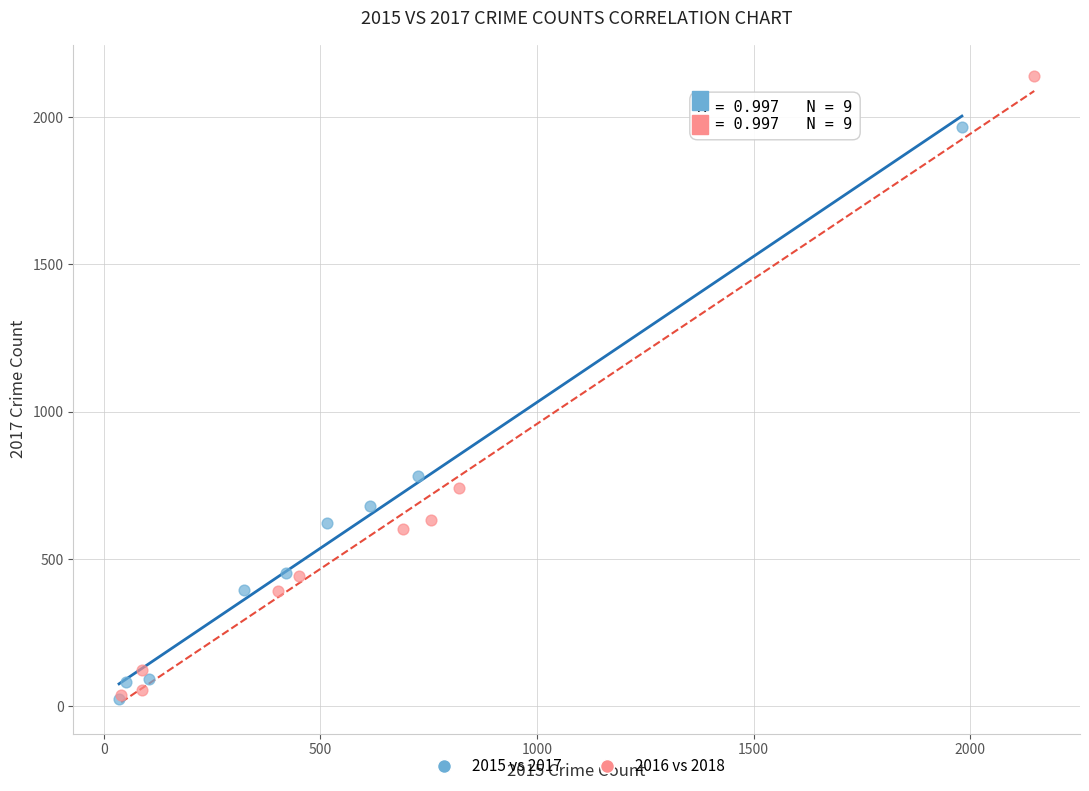

Which series has the largest Y range (max minus min)?

2016 vs 2018